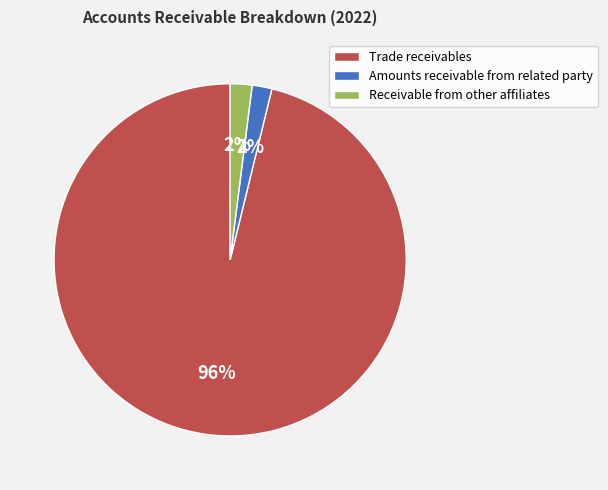

Is the sum of Trade receivables and Receivable from other affiliates greater than half?

Yes